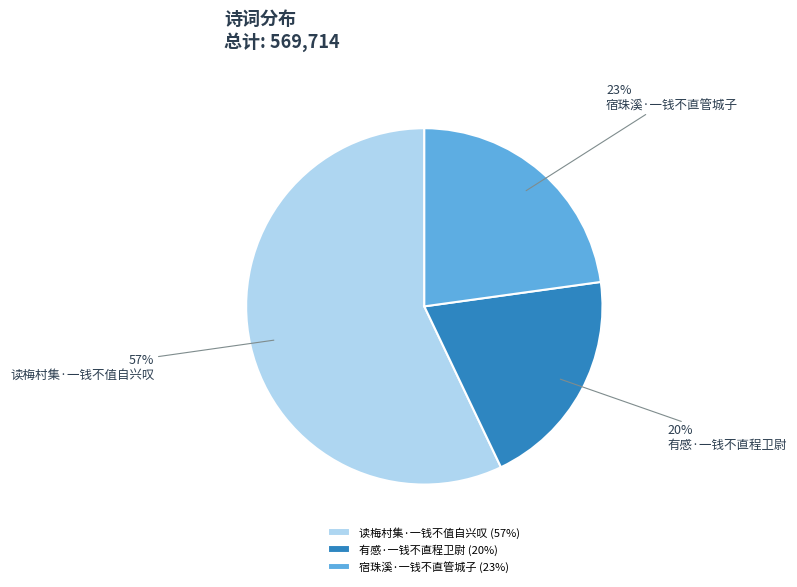

To the nearest percent, what is the combined percentage of 有感·一钱不直程卫尉 and 读梅村集·一钱不值自兴叹?

77%